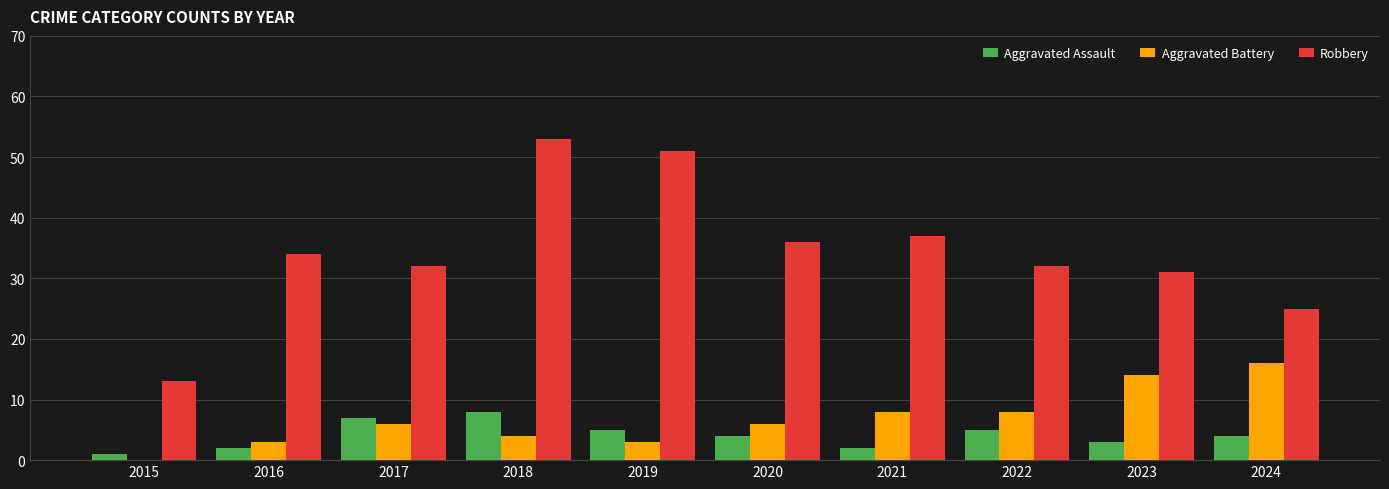

How many groups of bars are there?

10